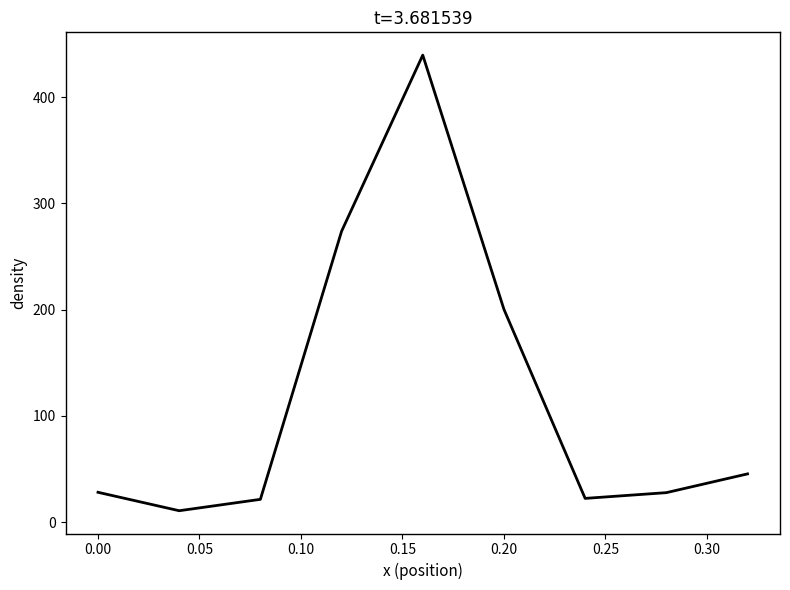

What is the minimum value shown in the chart?

10.7